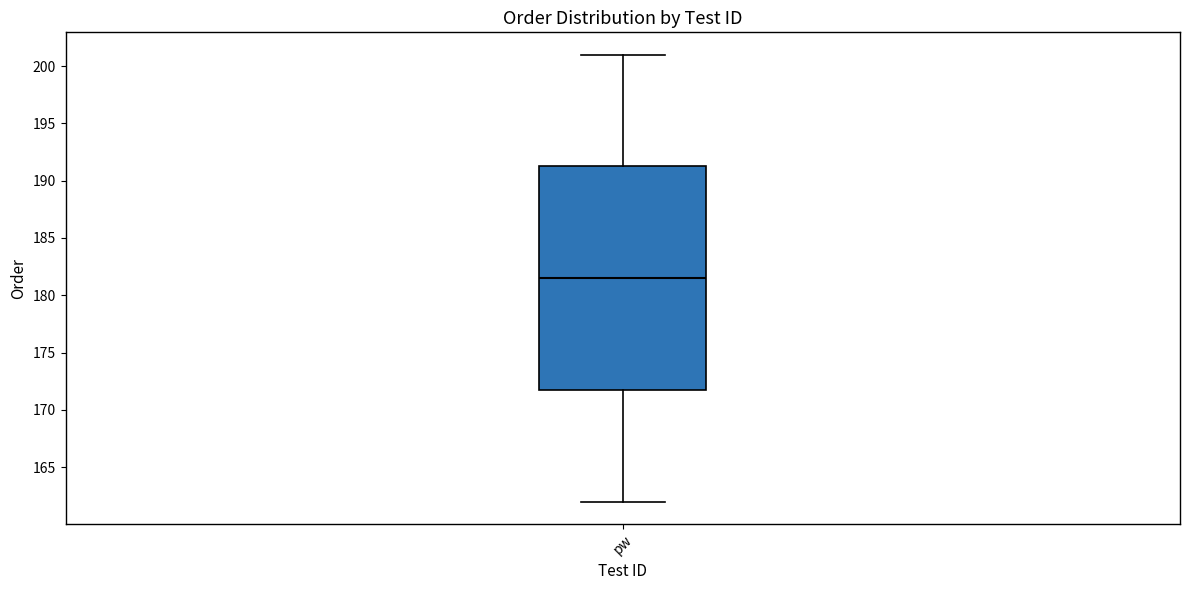

Read this box plot against the y-axis: the position of the median line, the range covered by the box, and the ends of both whiskers. The values are not printed on the chart, so give them approximately, as read against the axis.

median 181.5, box 172.0 to 191.5, whiskers 162.0 to 201.0